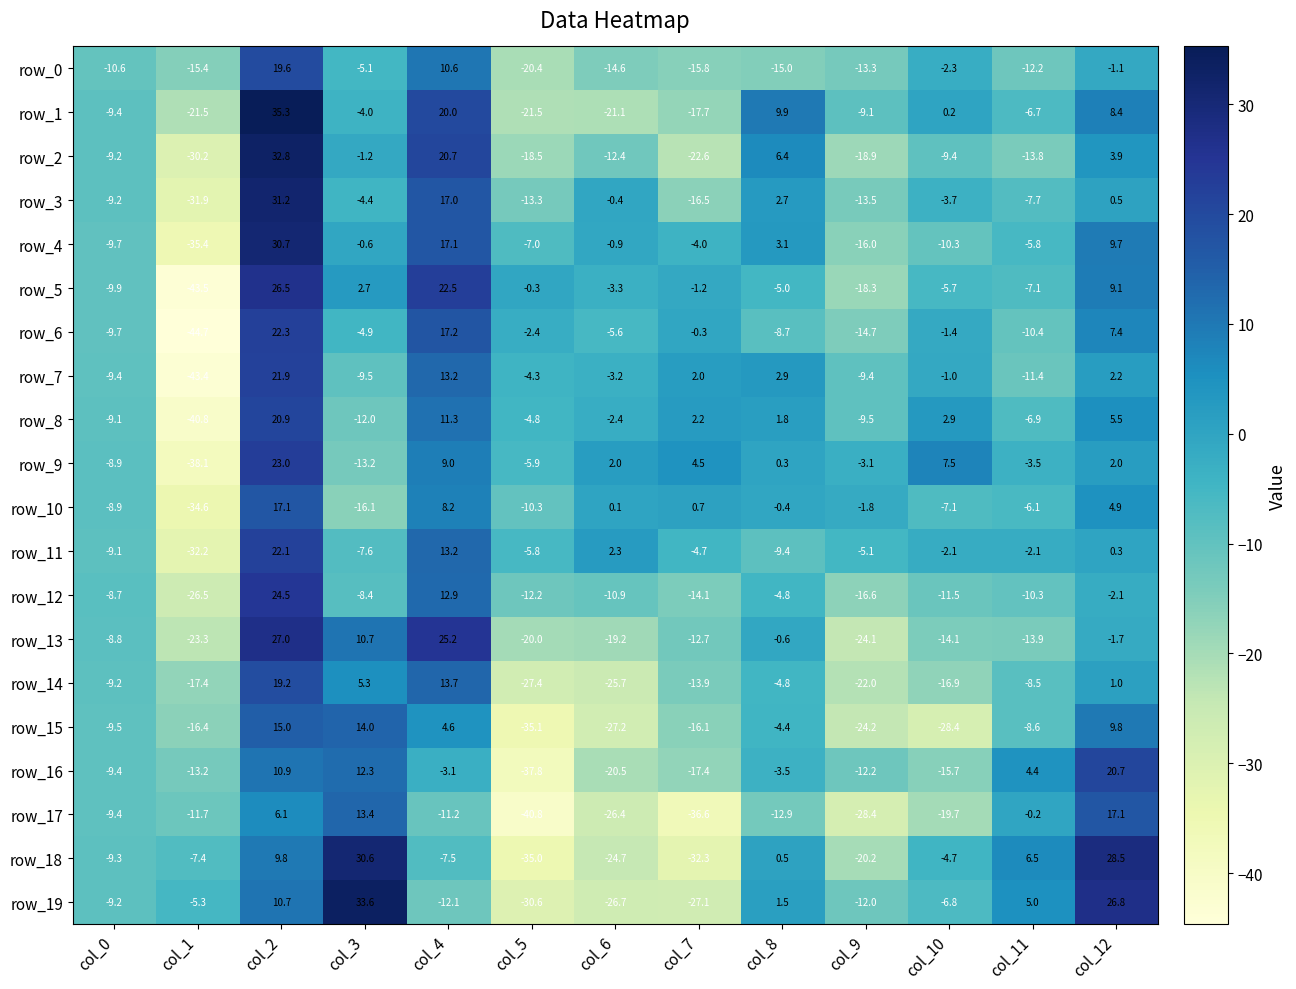

Where is row_5 nearest to the value -8?

col_11